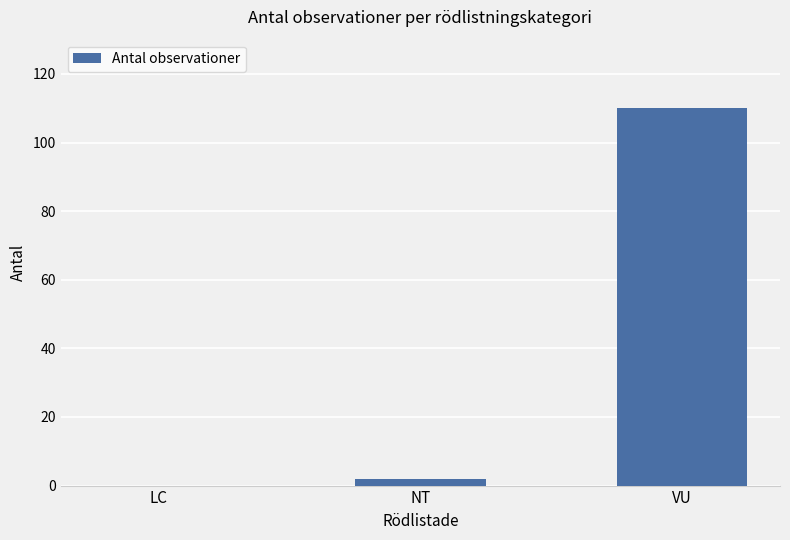

The value at VU is 110. True or false?

True